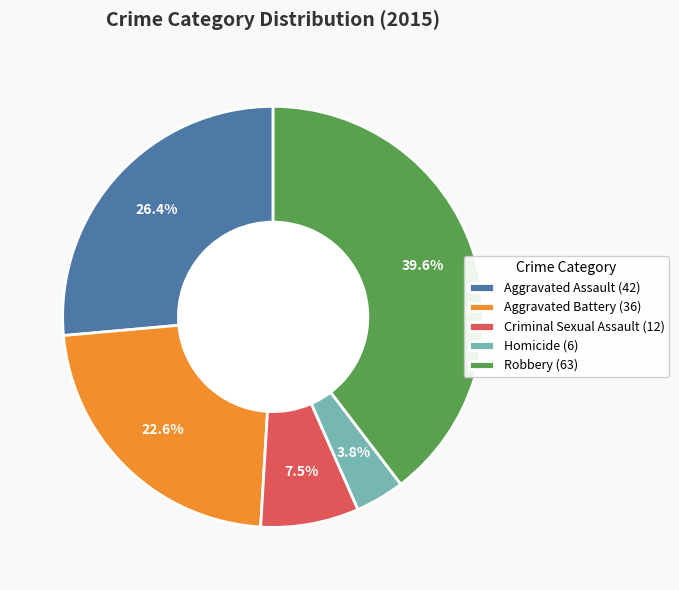

Rank the categories by value from highest to lowest.

Robbery, Aggravated Assault, Aggravated Battery, Criminal Sexual Assault, Homicide